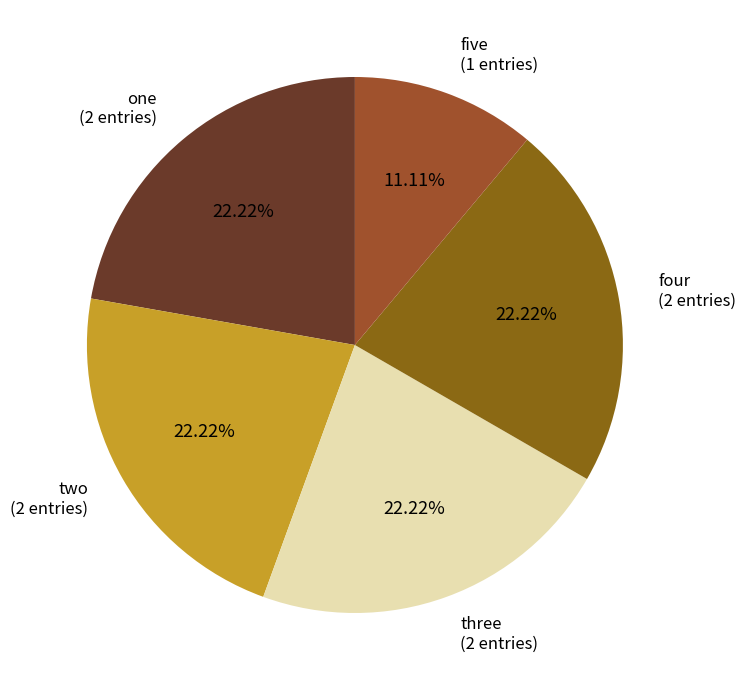

The four slice represents 1% of the pie. True or false?

False